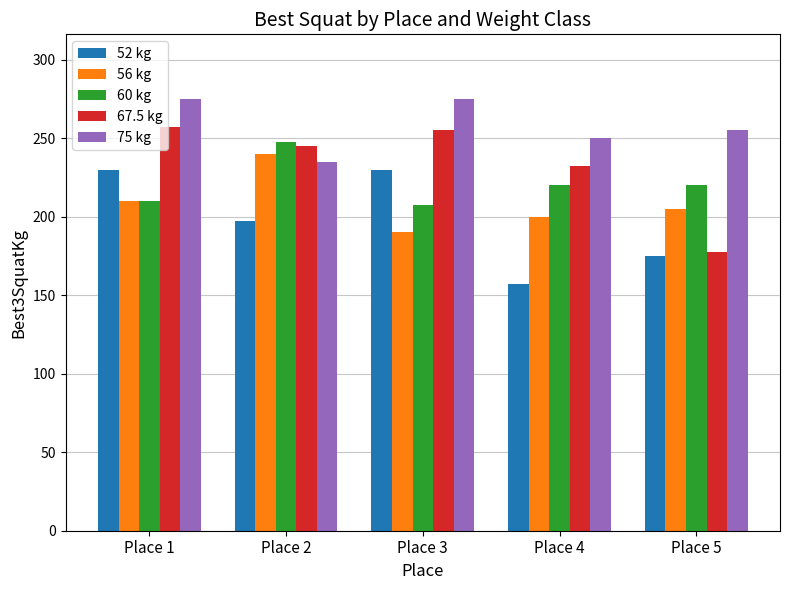

What is the value of the 52 kg bar at the 4th from the left?

157.5